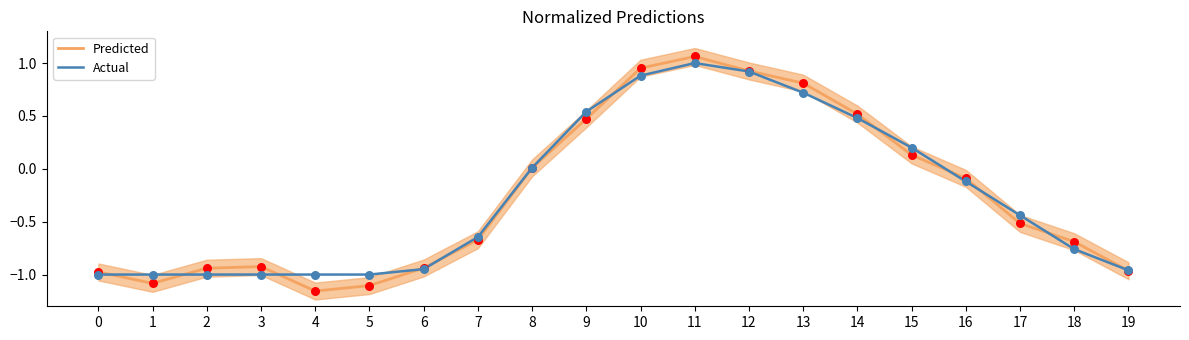

Which series has the largest total across all categories?

Actual